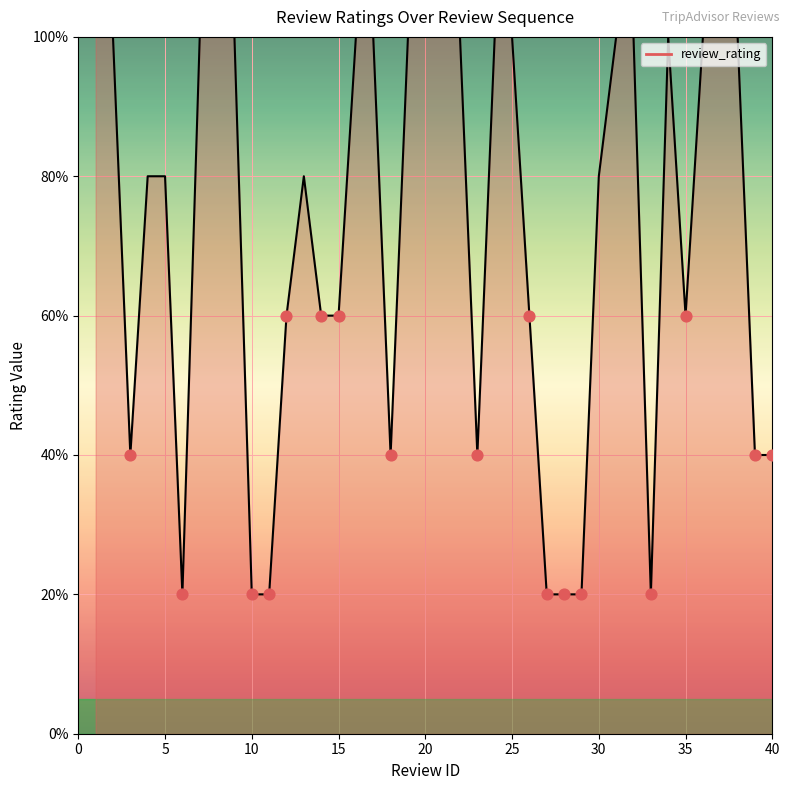

What is the smallest value displayed?

20